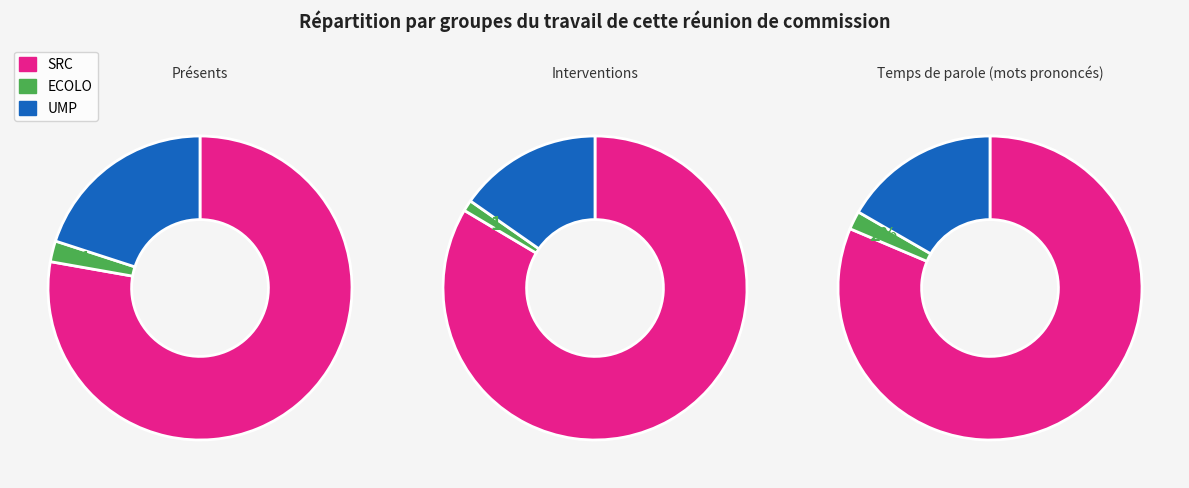

True or false: 2 accounts for 10% of the total.

False